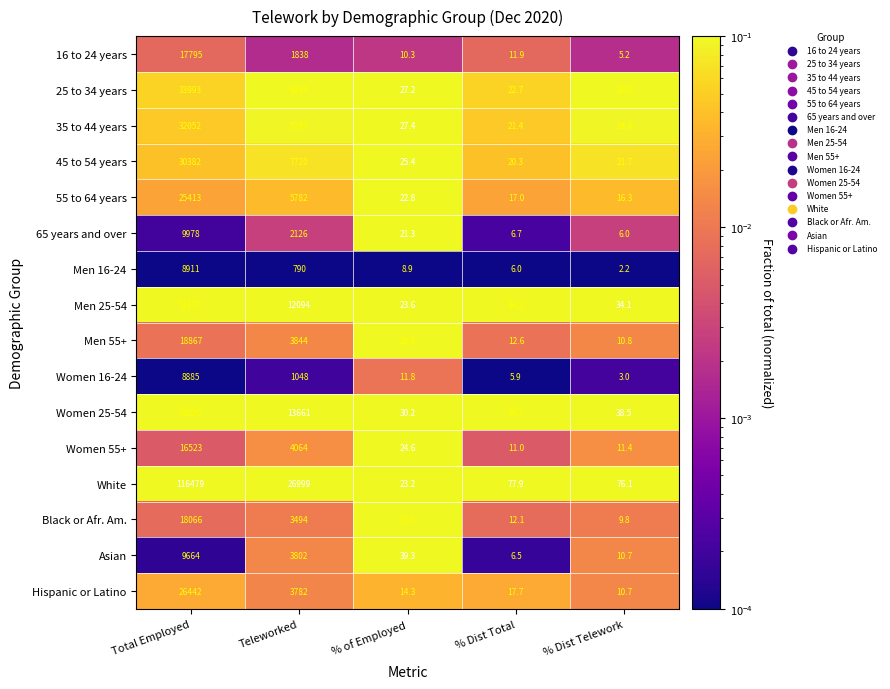

Which category has the highest value across all series?

Total Employed